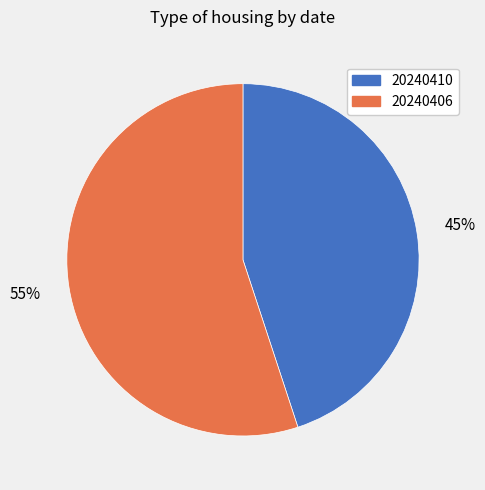

Approximately how many times larger is the value at 20240410 compared to 20240406?

0.8